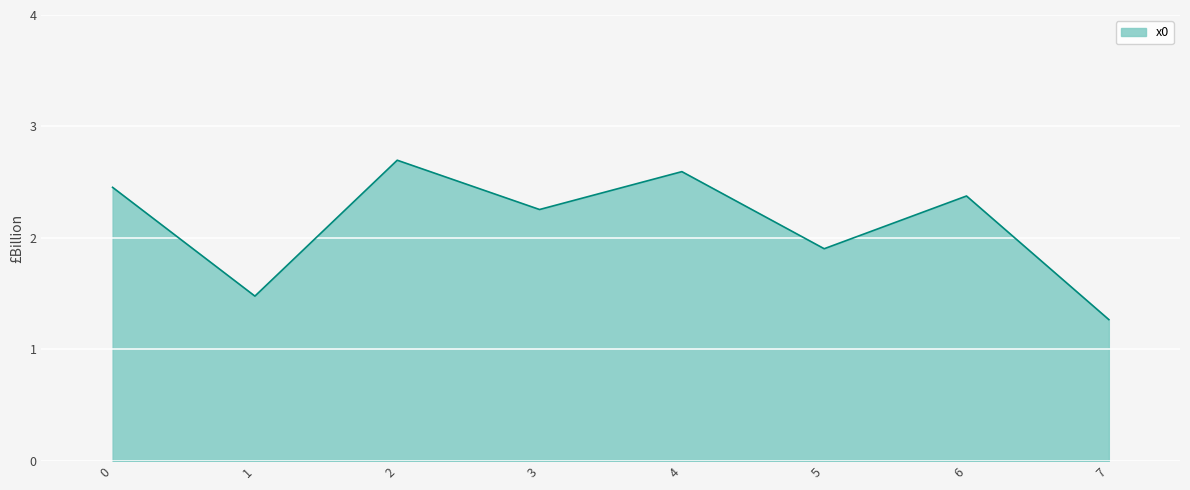

Approximately how many times larger is the value at 0 compared to 6?

1.0